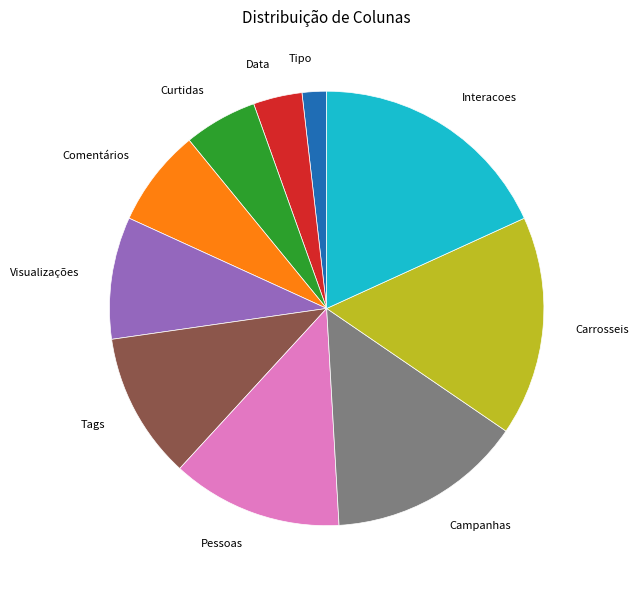

Count the number of slices in the pie.

10